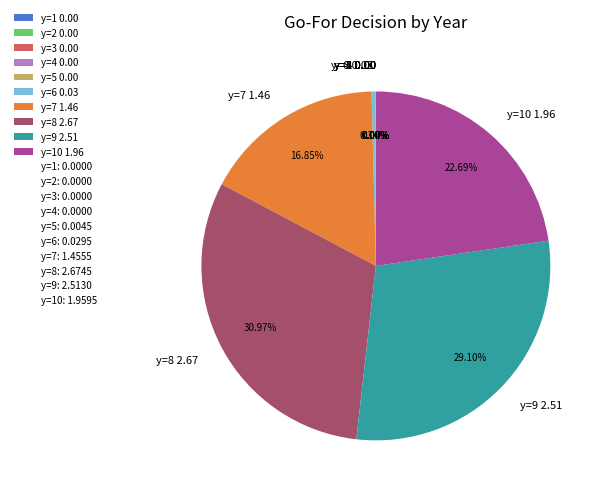

Between y=10 1.96 and y=7 1.46, which is larger?

y=10 1.96